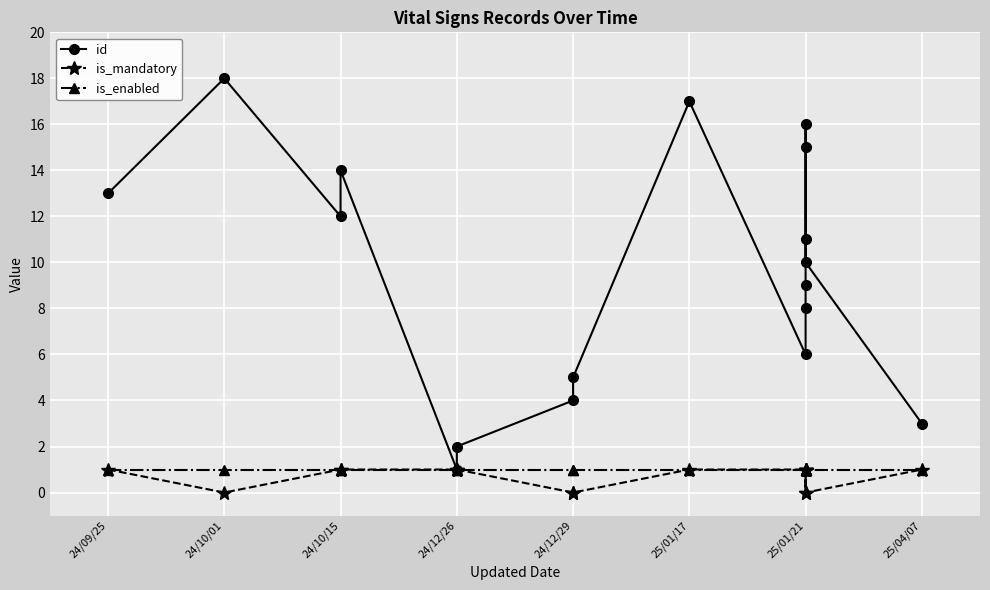

At how many categories does at least one series exceed 5?

12